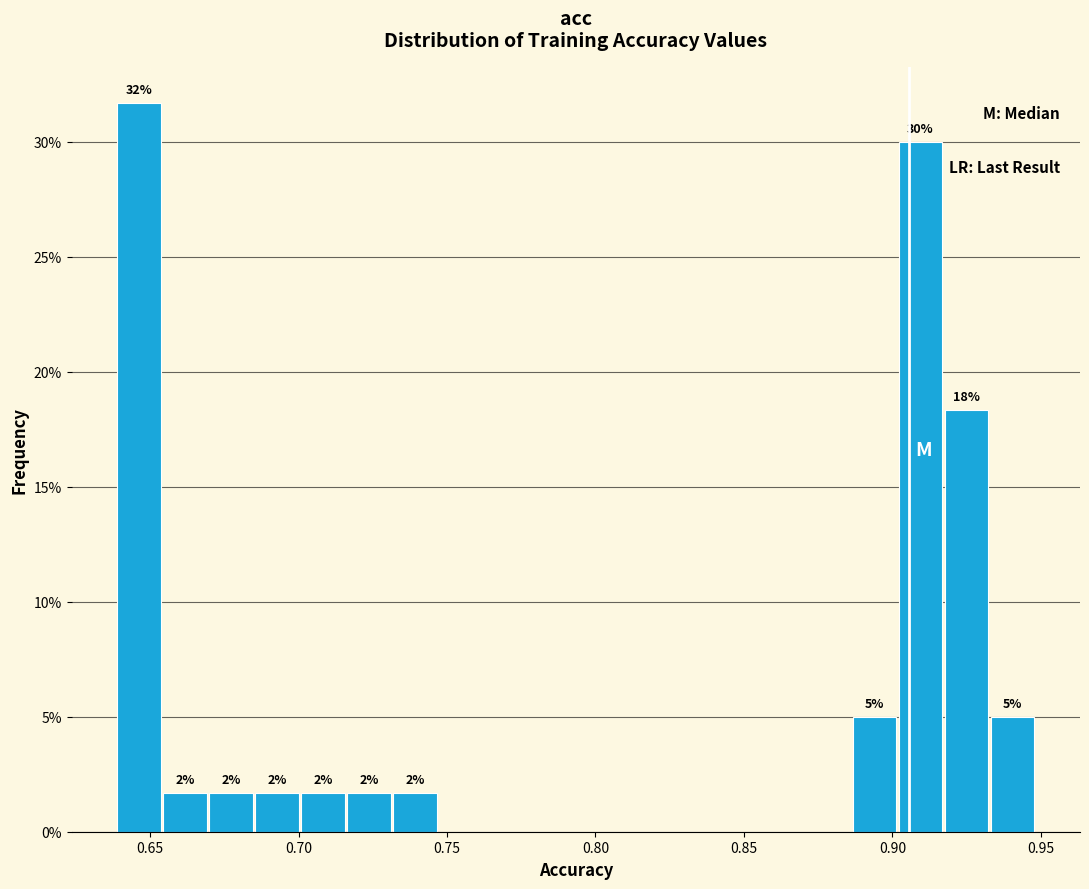

Read against the x-axis, roughly where is the centre of the tallest bar?

0.645